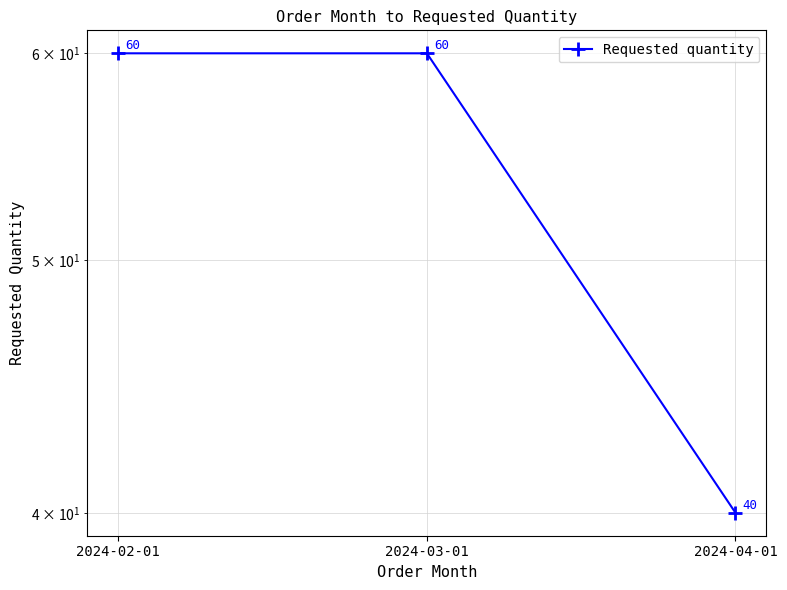

Which has a higher value, 2024-02-01 or 2024-03-01?

2024-02-01